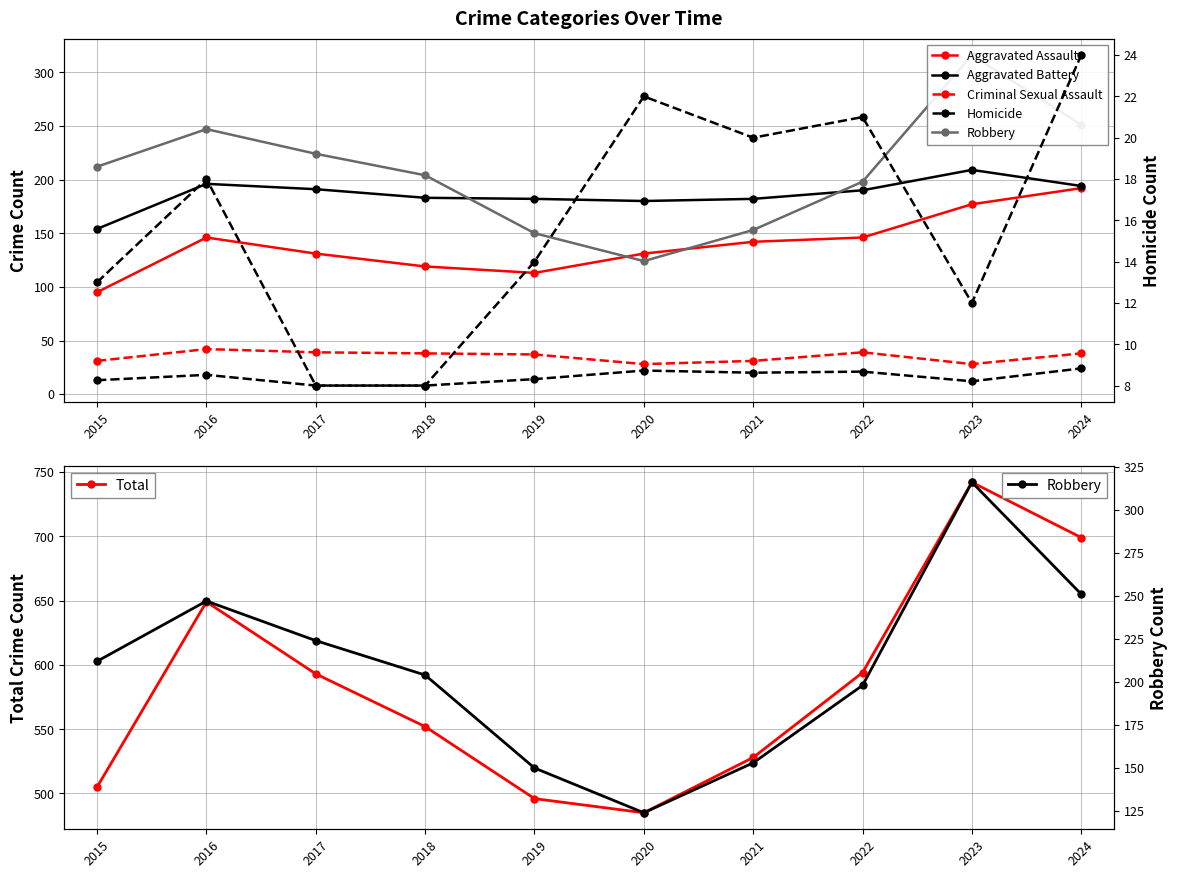

In Total, how many points are lower than both neighbors (excluding endpoints)?

1